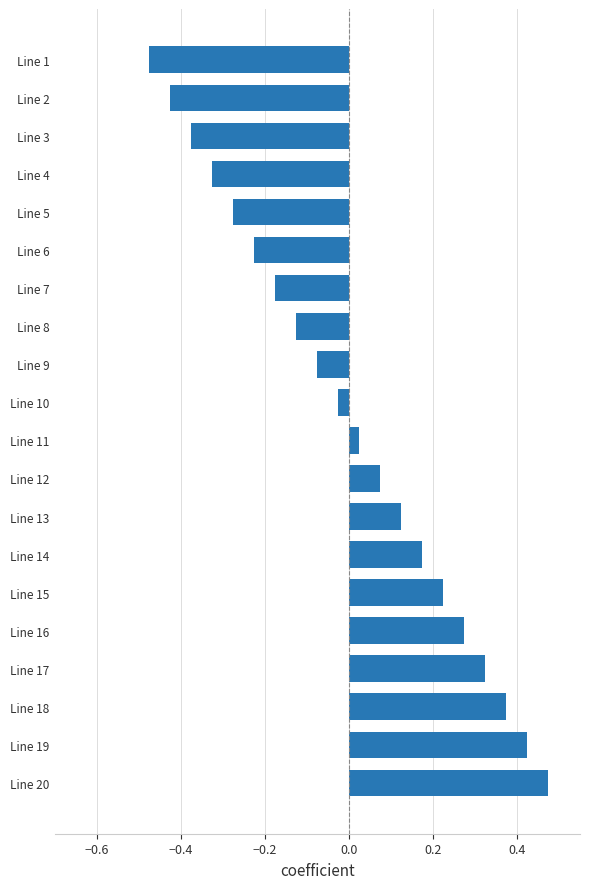

What is the difference between the maximum and second lowest values?

0.9